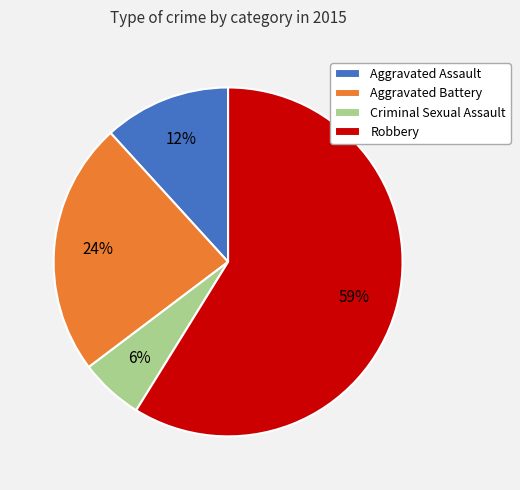

Which category has the smallest portion of the pie?

Criminal Sexual Assault